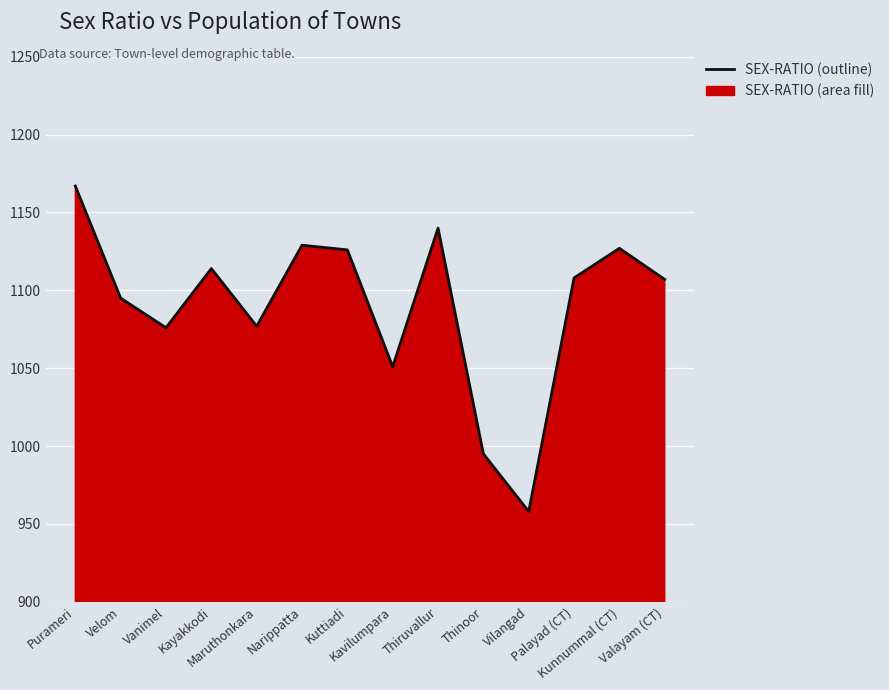

The value at Palayad (CT) is 1917. True or false?

False